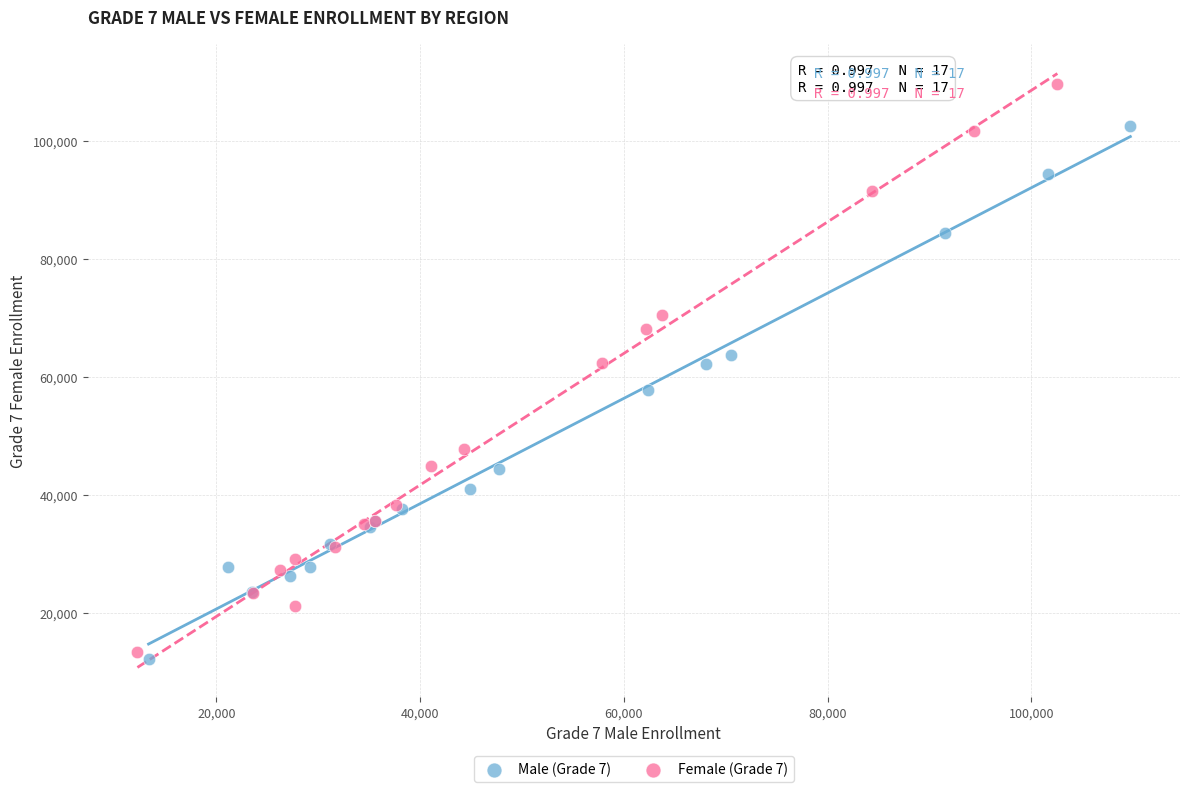

Which series reaches the minimum Y coordinate?

Male (Grade 7)